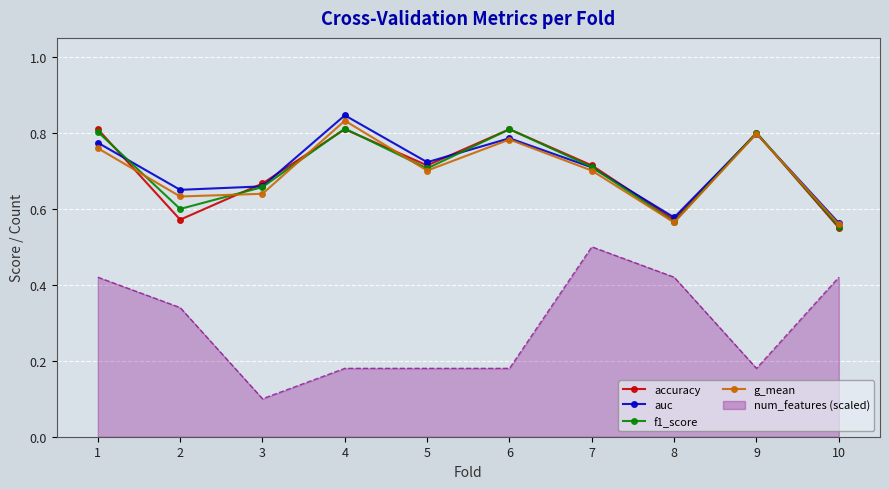

At which label is accuracy closest to 0?

10